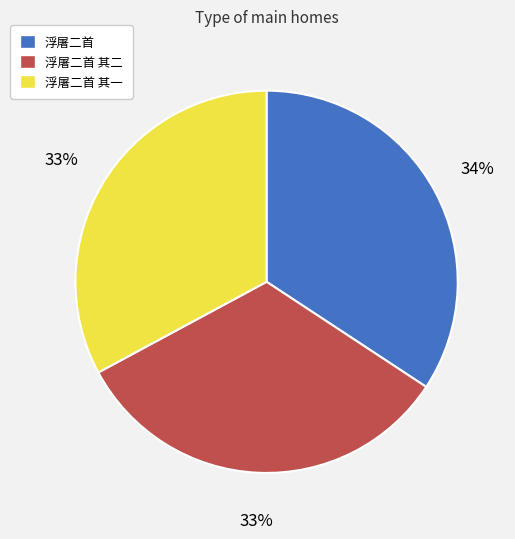

Which slice is the largest?

浮屠二首